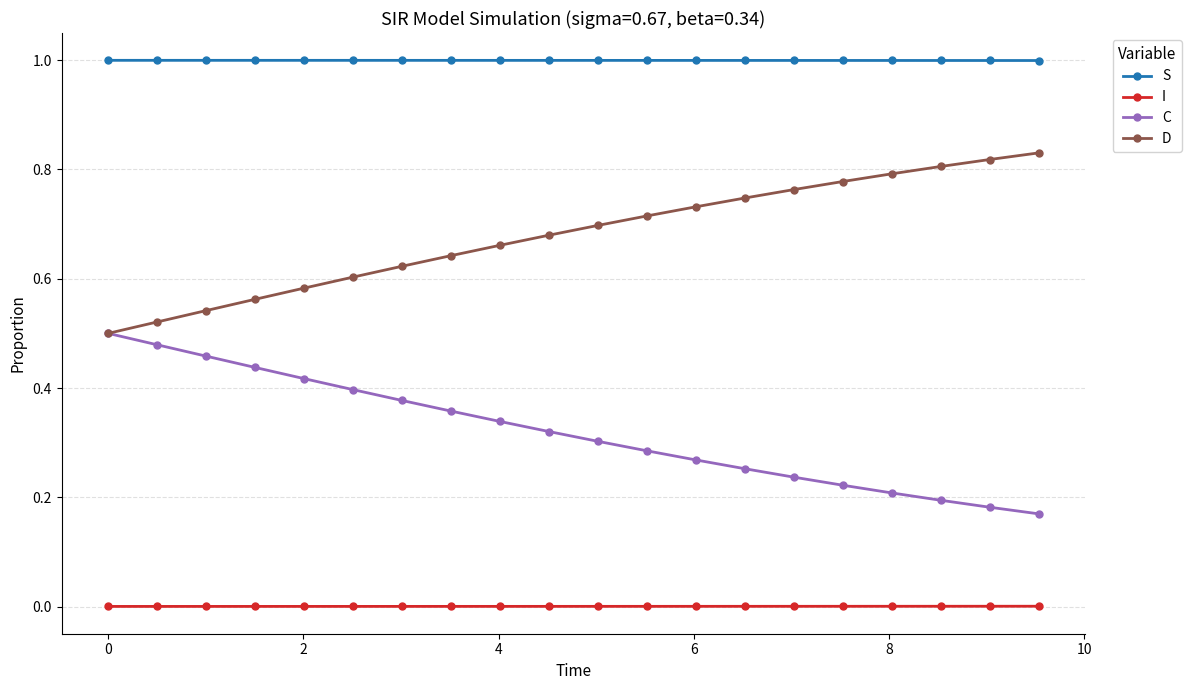

At how many categories does at least one series exceed 0?

20